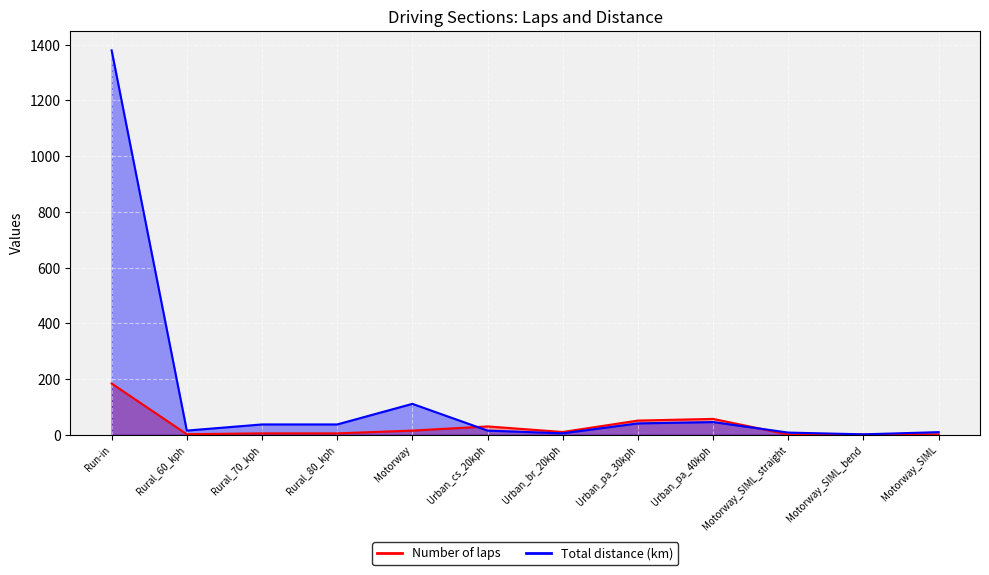

How many intersections are there between Number of laps and Total distance (km)?

2